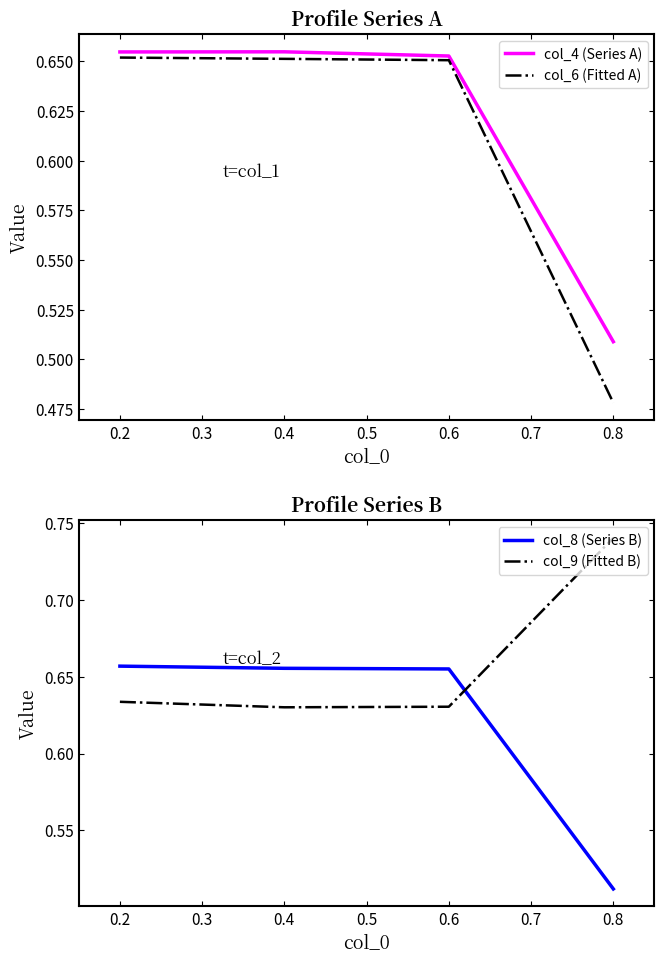

Is this an area chart (filled region under the line)?

No